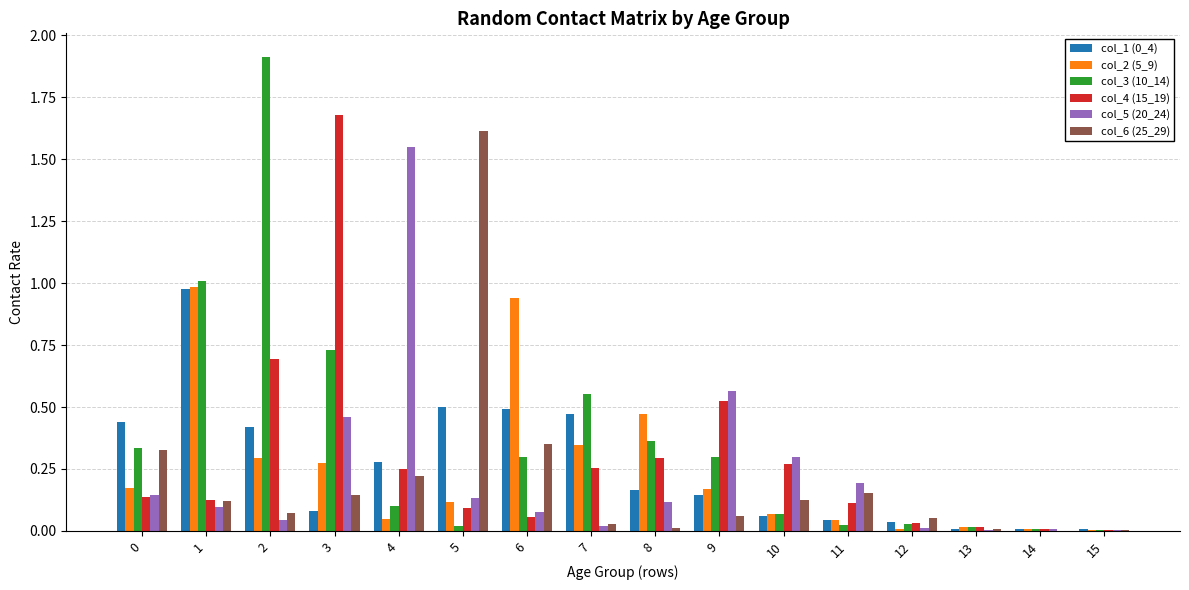

At which label does col_6 (25_29) reach its peak?

5